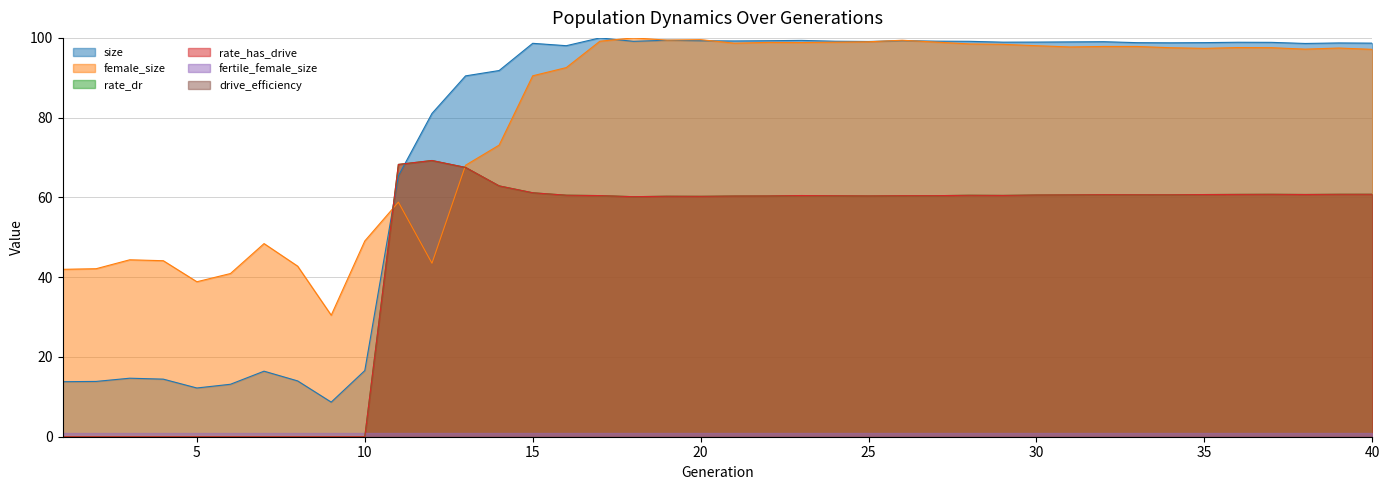

What is the approximate value of size at 21?

99.2